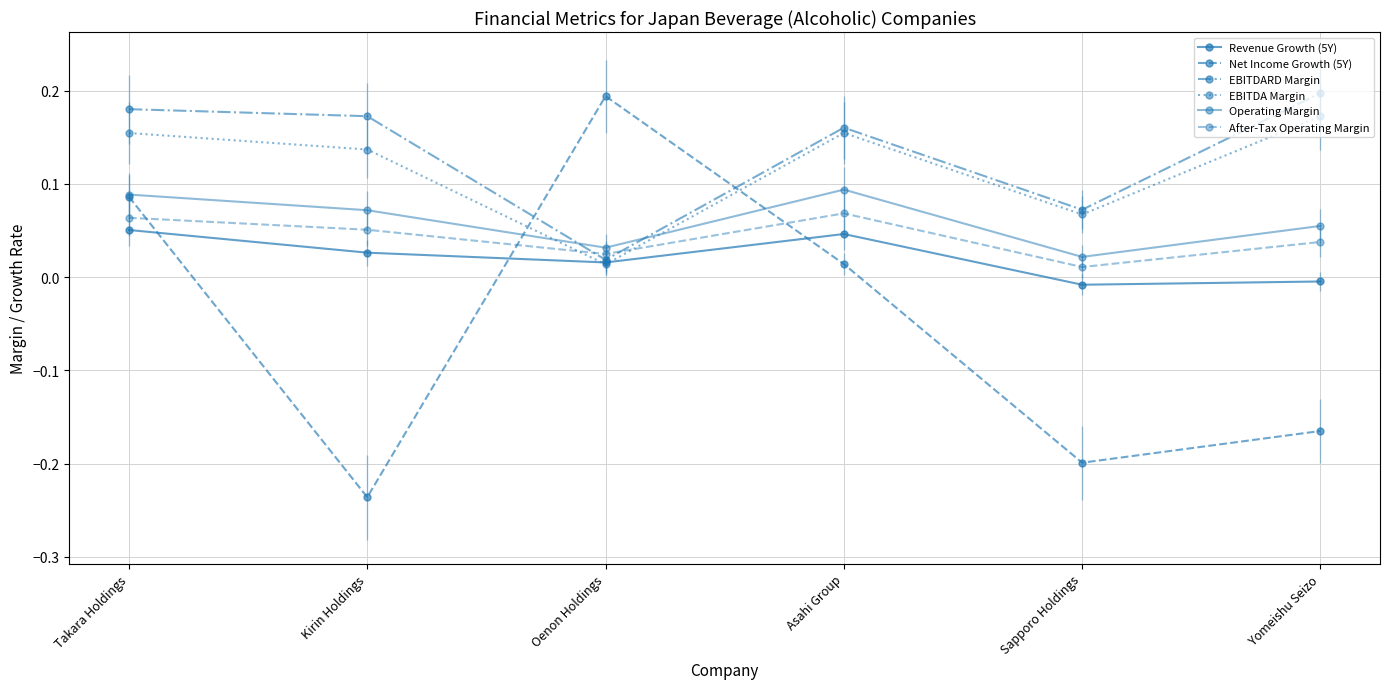

How many interior local valleys does the After-Tax Operating Margin series have?

2